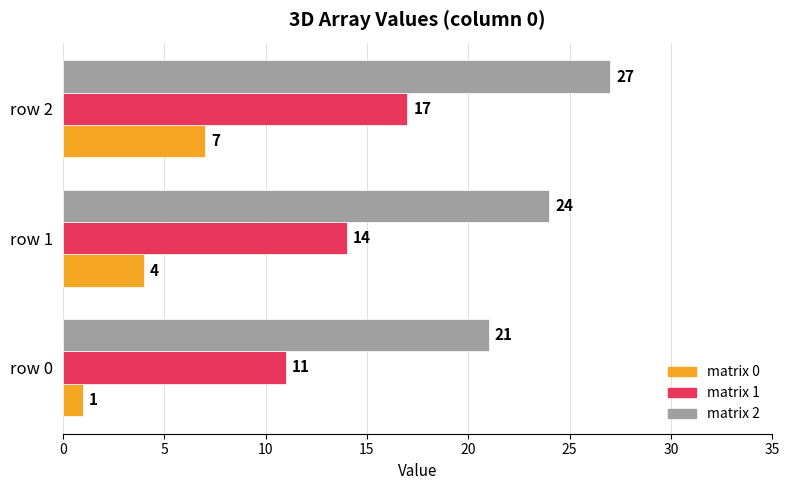

How many matrix 0 values are between 1 and 7?

3